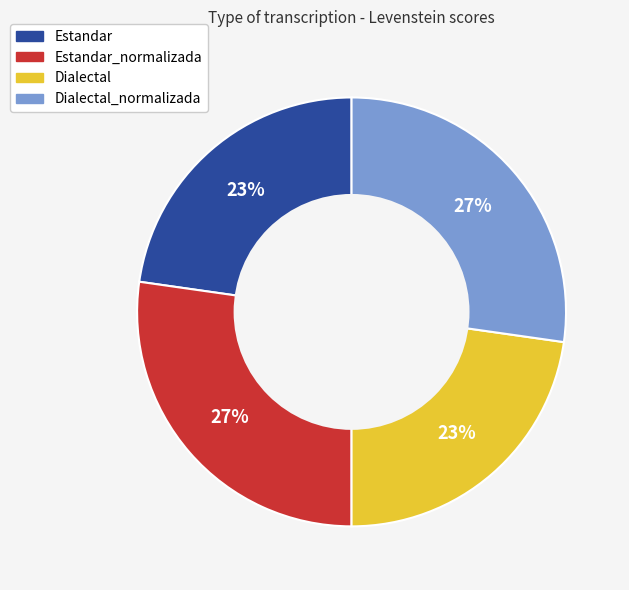

Does Estandar_normalizada account for over 50% of the chart?

No